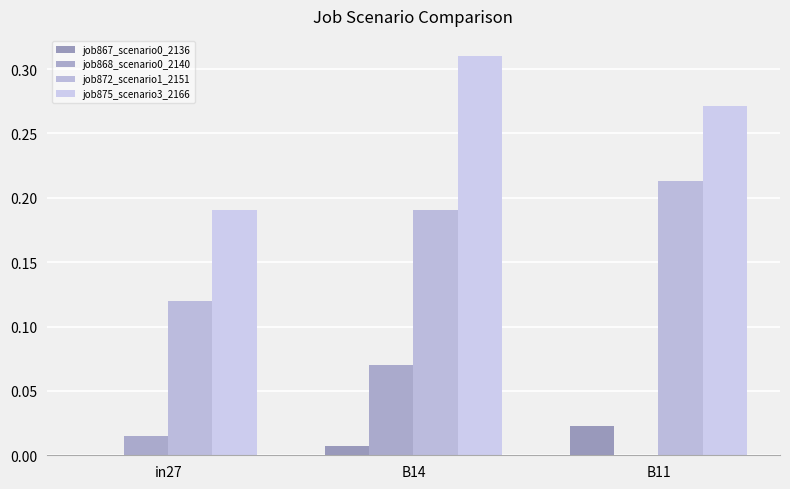

What is the maximum value for job872_scenario1_2151?

0.2